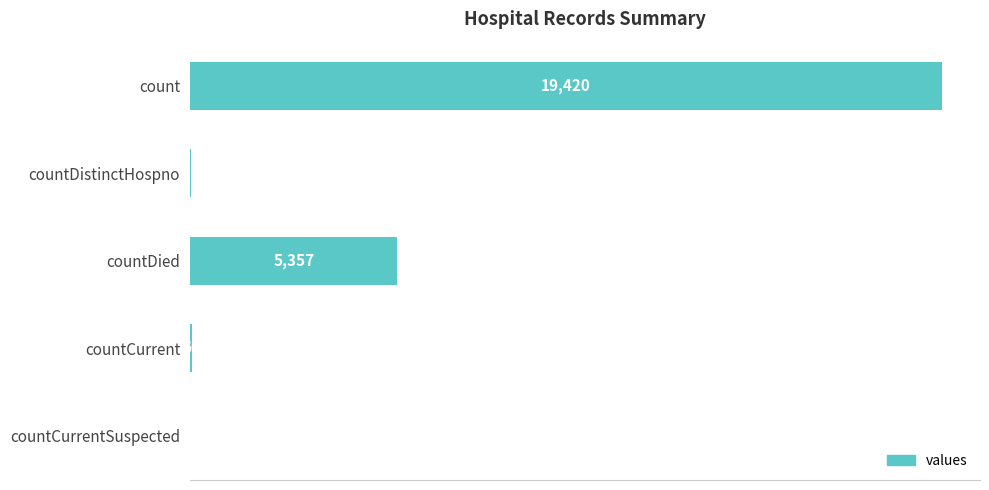

Which has a higher value, count or countDistinctHospno?

count